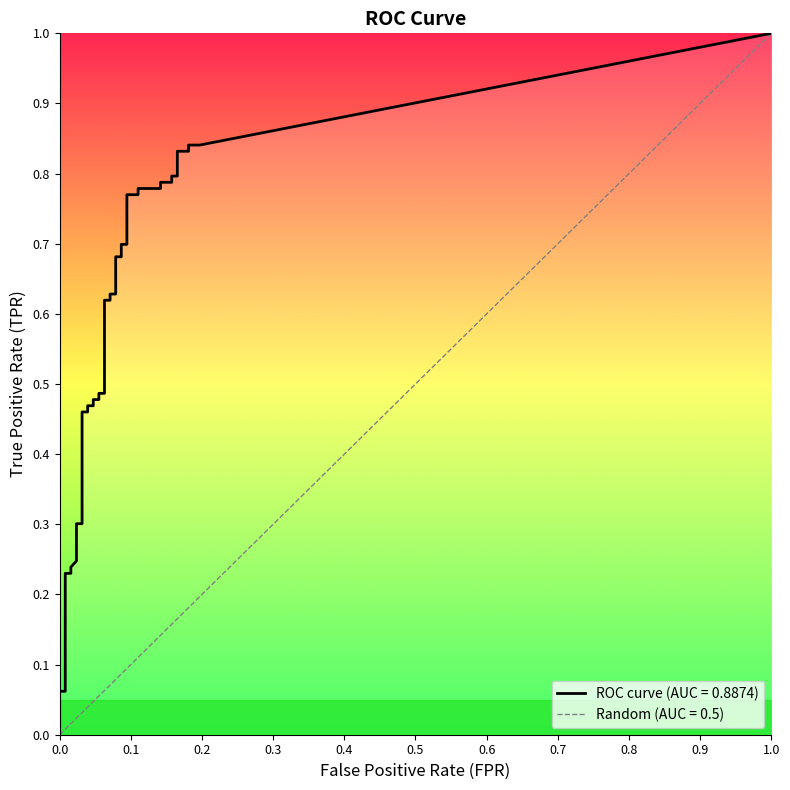

What is the total value across all series at 38?

1.0